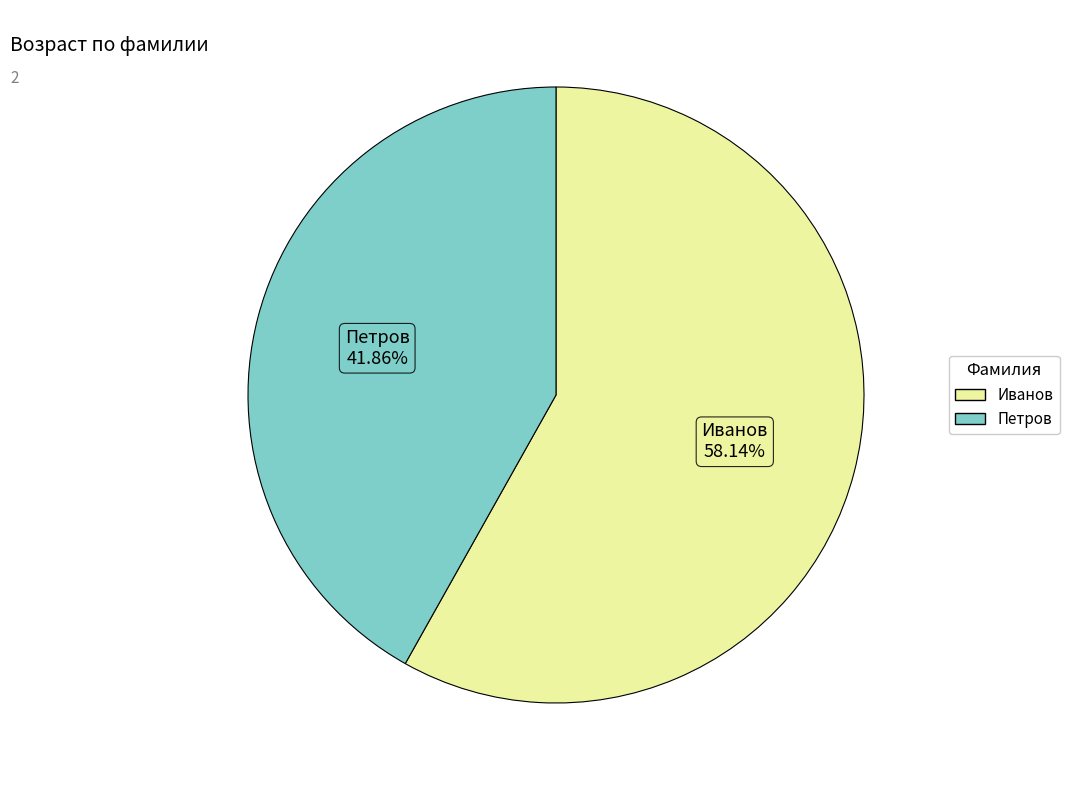

What is the ratio of the value at Петров to the value at Иванов?

0.7